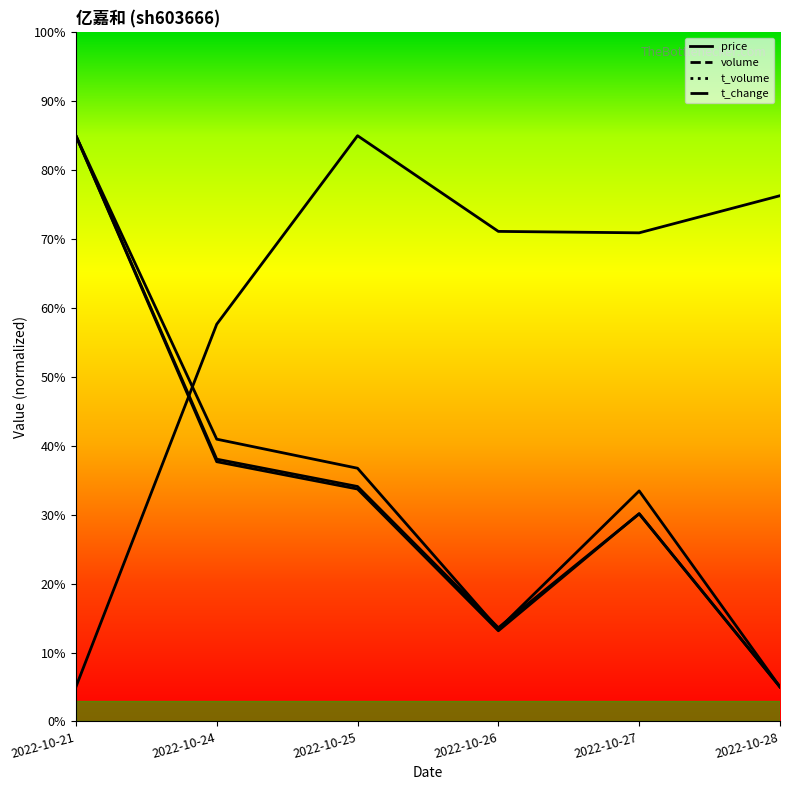

What is the value of the volume point at the 4th from the left?

13.2